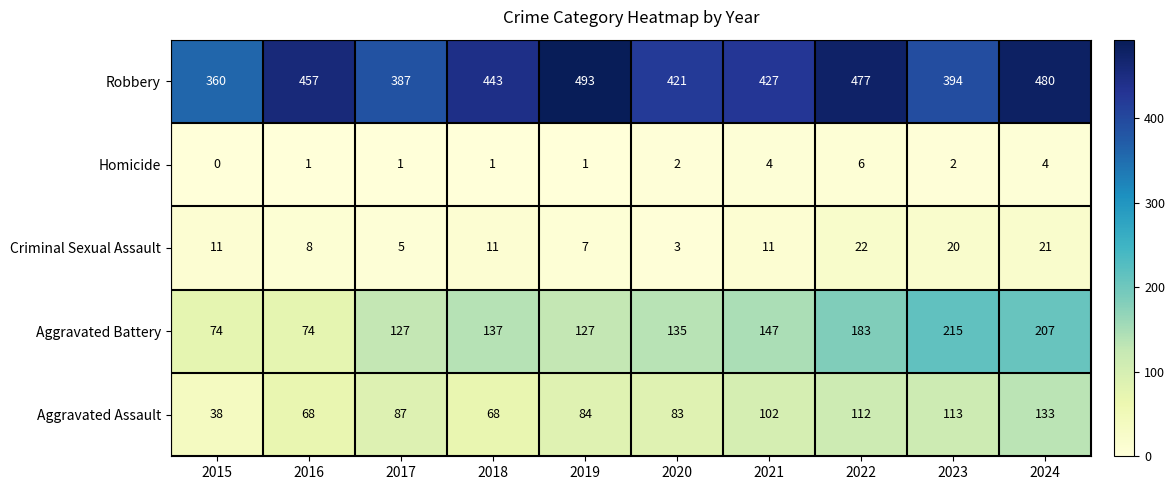

What is the average value of the Aggravated Assault series?

89